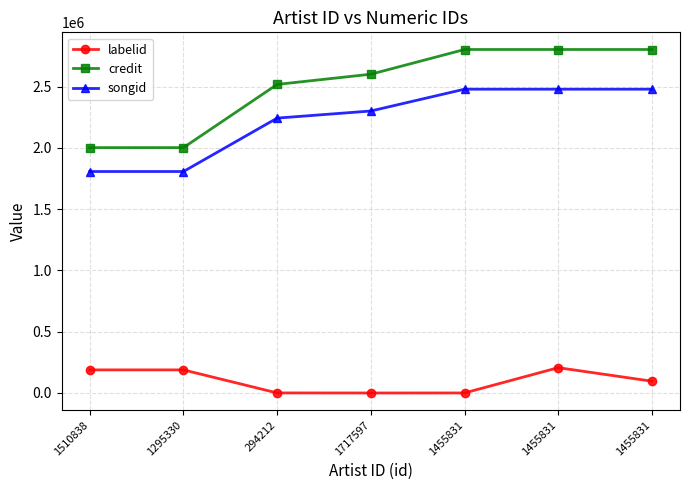

What is the difference between the credit values at 1295330 and 1717597?

599153